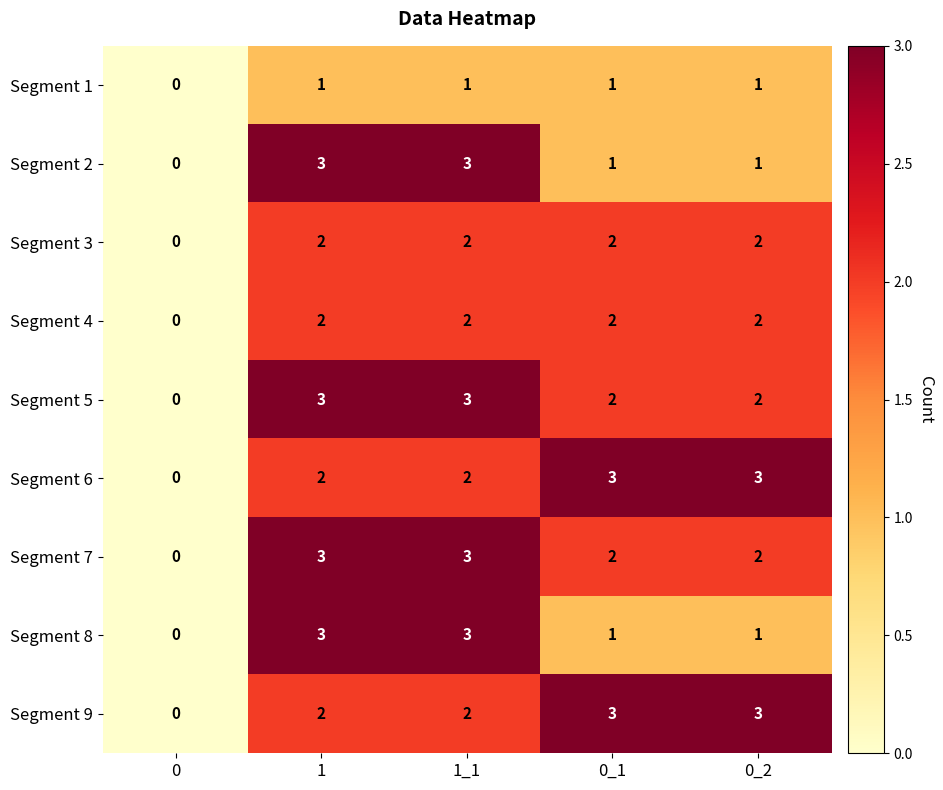

How many values in Segment 8 are above zero?

4